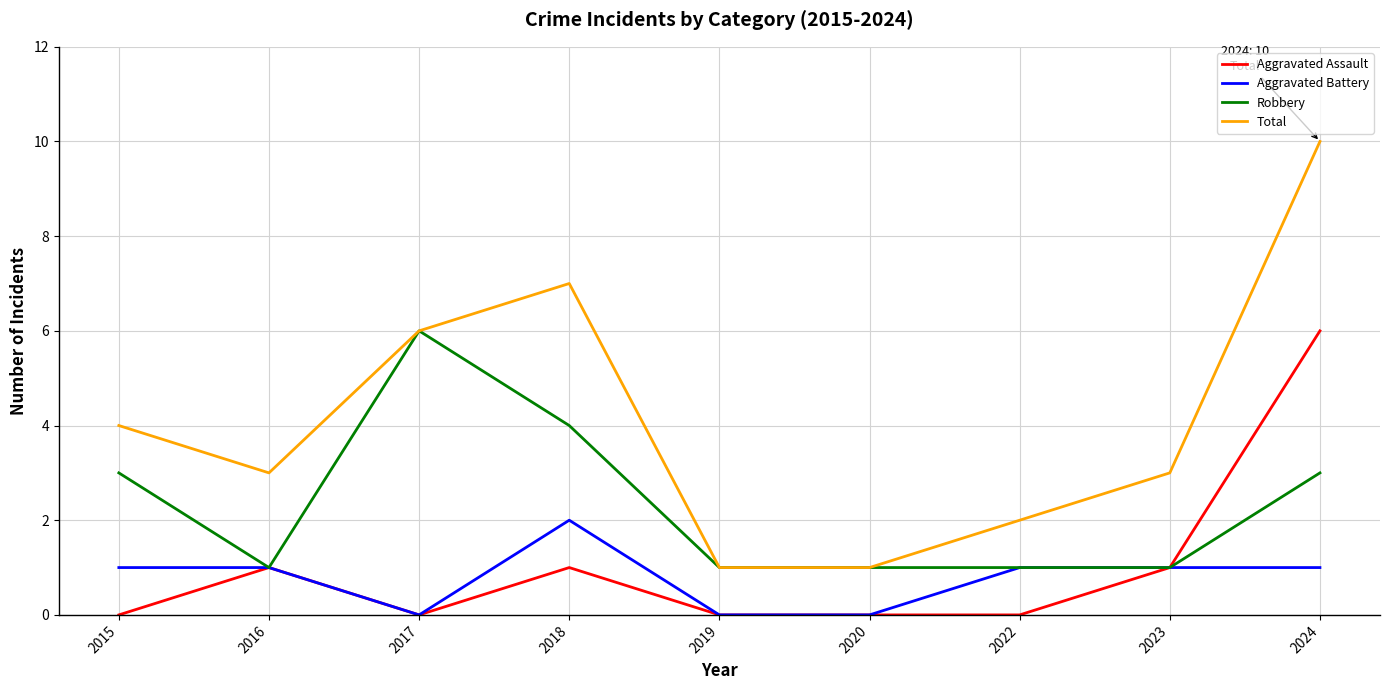

What is the sum of the Aggravated Assault values at 2017 and 2024?

6